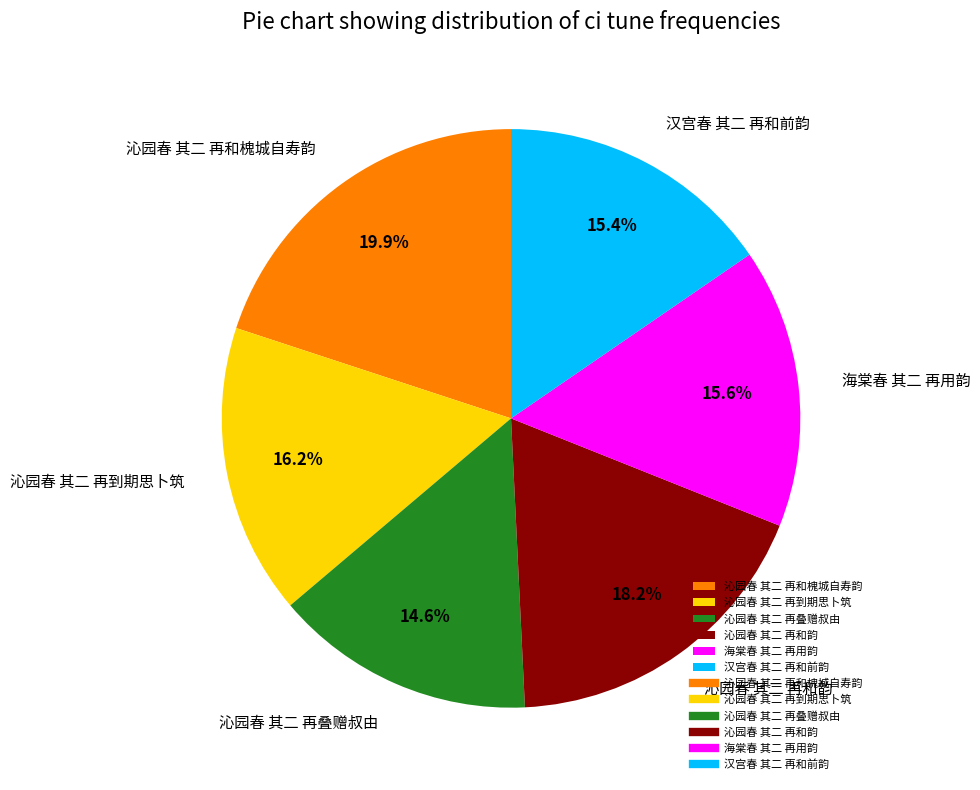

What percentage is the 汉宫春 其二 再和前韵 slice, to the nearest percent?

15%